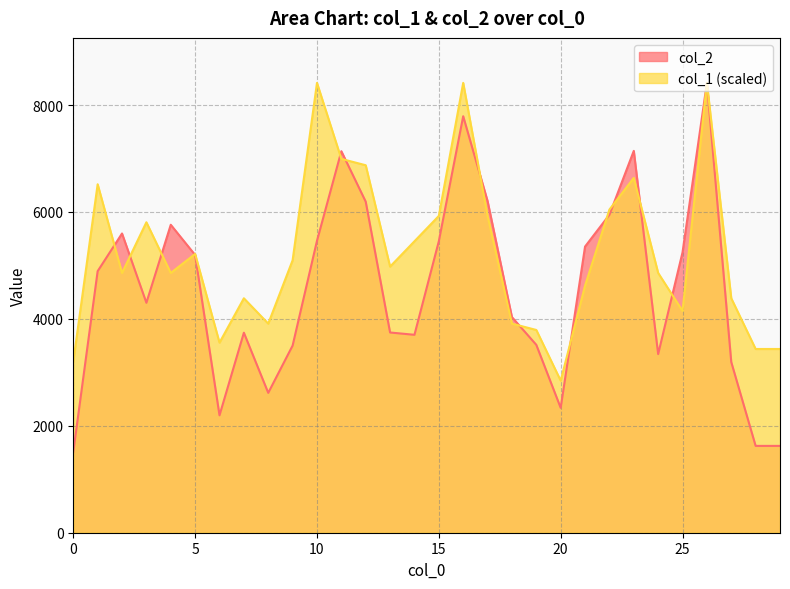

What is the sum of all col_1 values?

156903.3